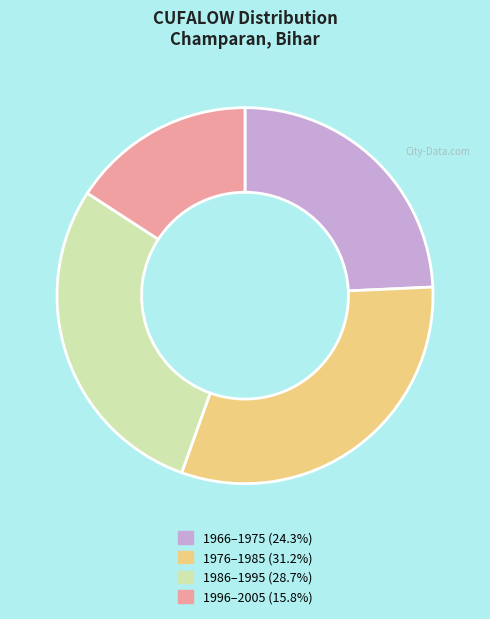

How many slices are in this pie chart?

4